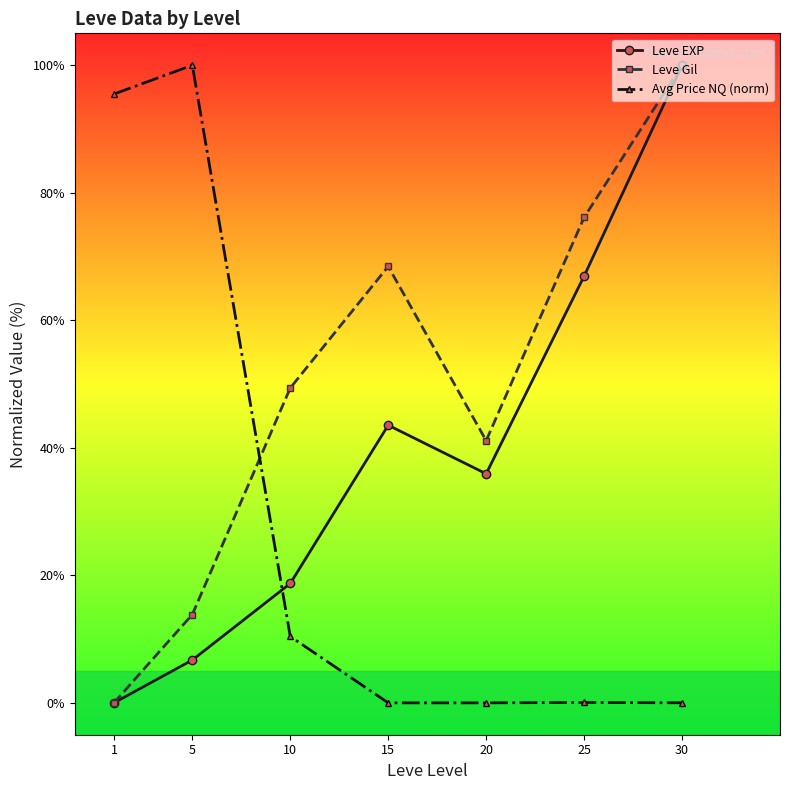

Does the chart have visible grid lines?

No